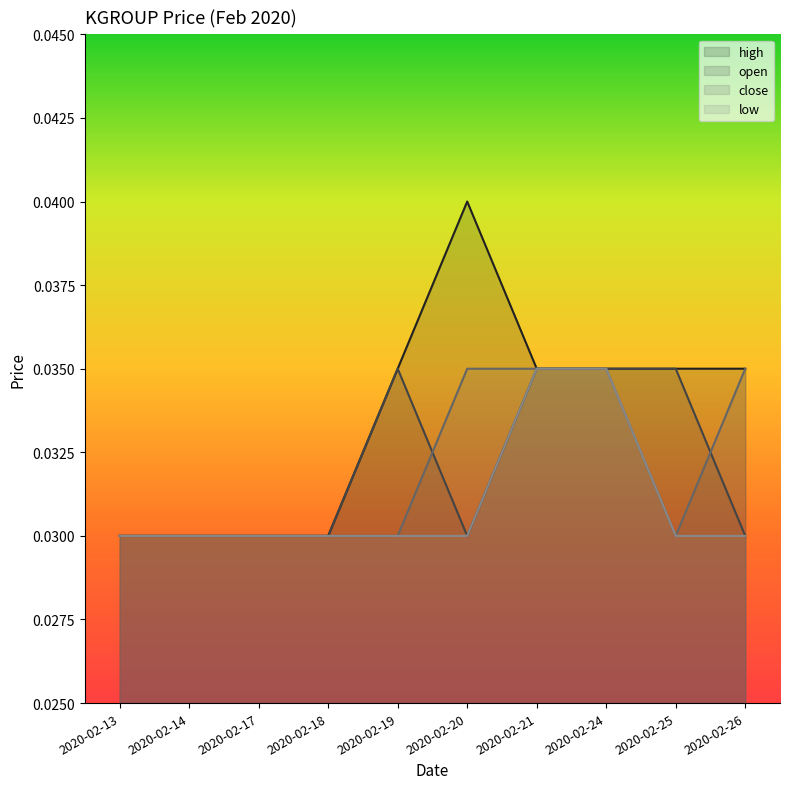

How many lines are shown in the chart?

4